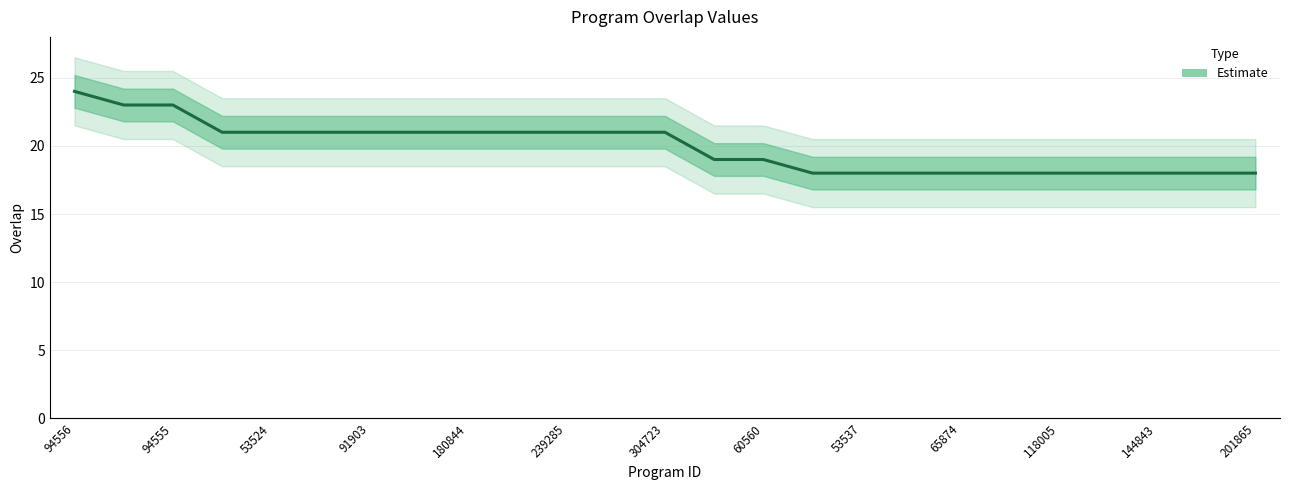

The value at 201865 is 32. True or false?

False